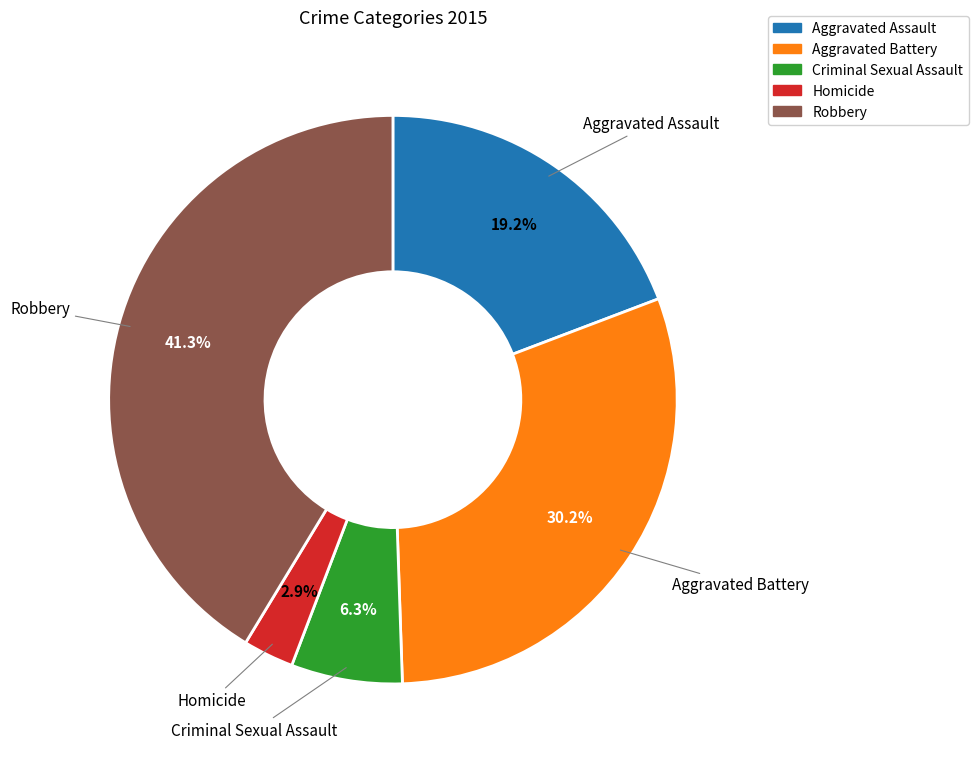

To the nearest percent, what portion does Aggravated Battery represent?

30%